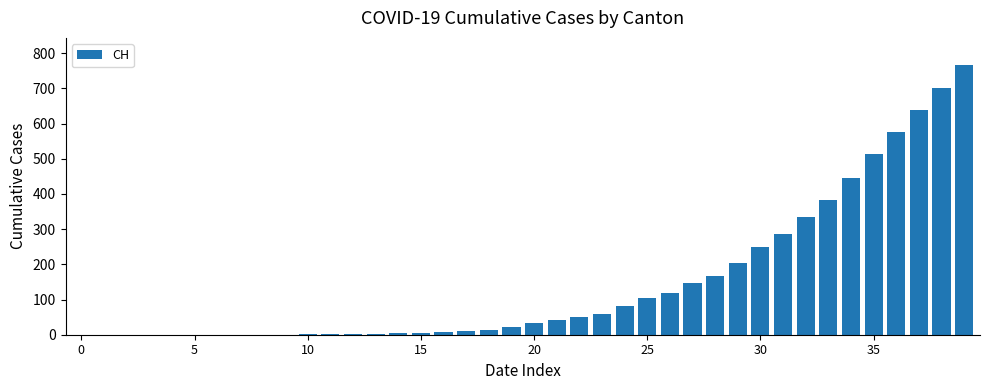

What is the maximum value shown in the chart?

767